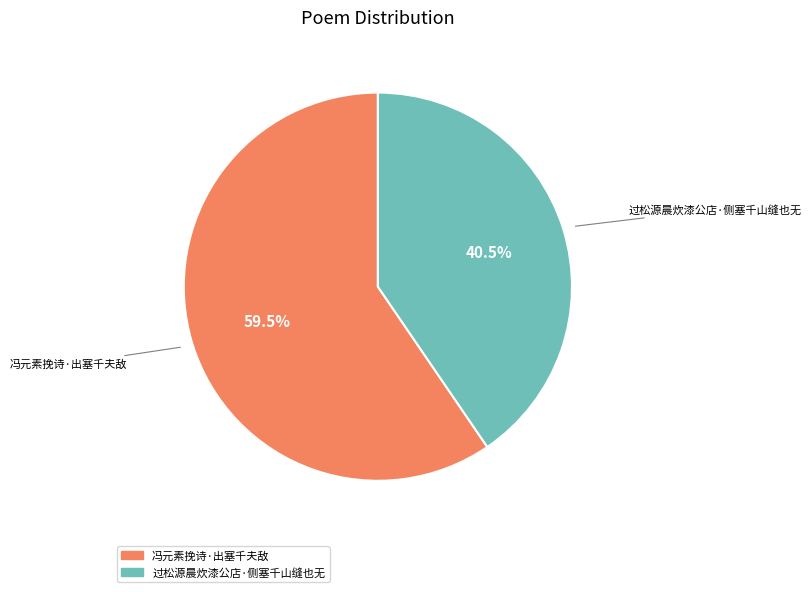

To the nearest percent, what is the combined percentage of 过松源晨炊漆公店·侧塞千山缝也无 and 冯元素挽诗·出塞千夫敌?

100%